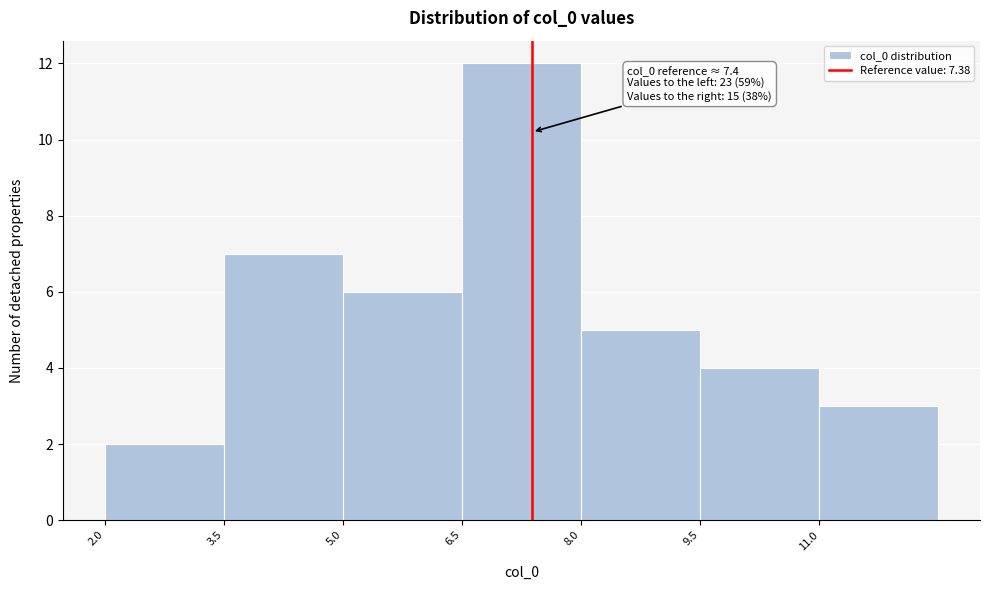

Which range on the x-axis has the tallest bar?

6.5 to 8.0